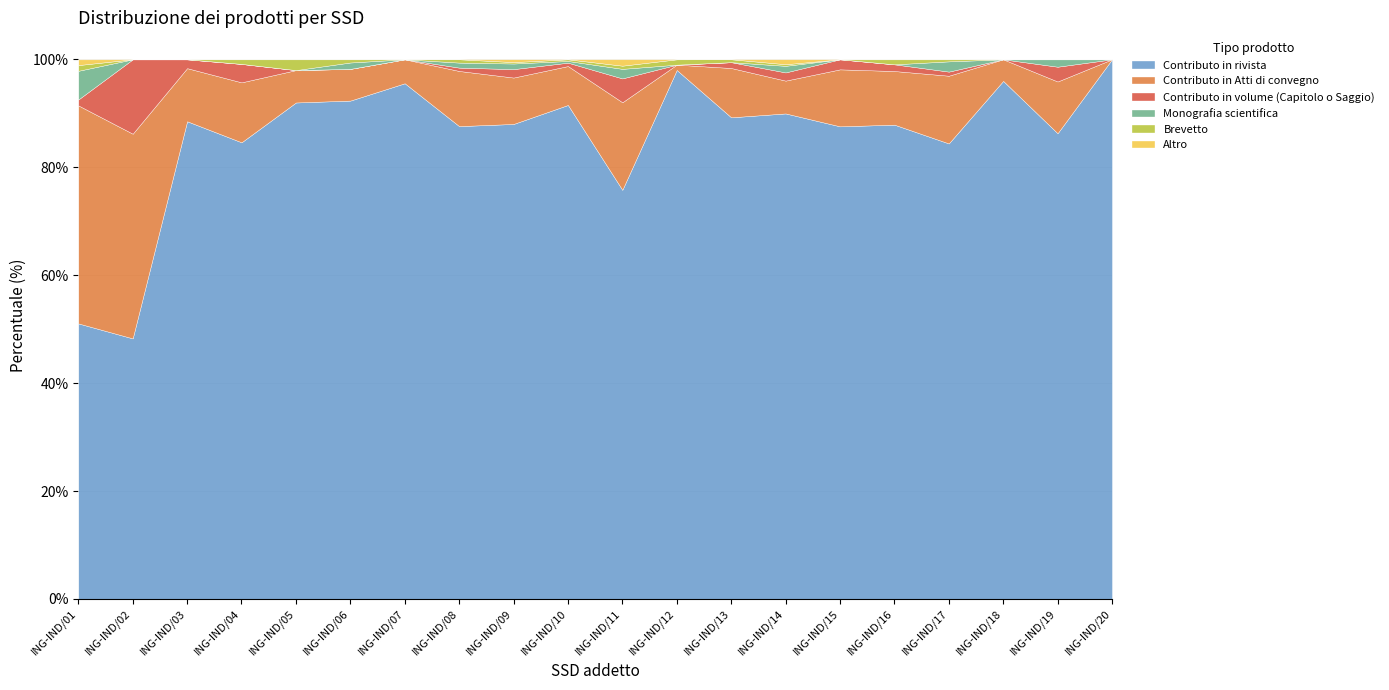

What is the difference between the second highest and minimum values in the Contributo in Atti di convegno series?

37.9